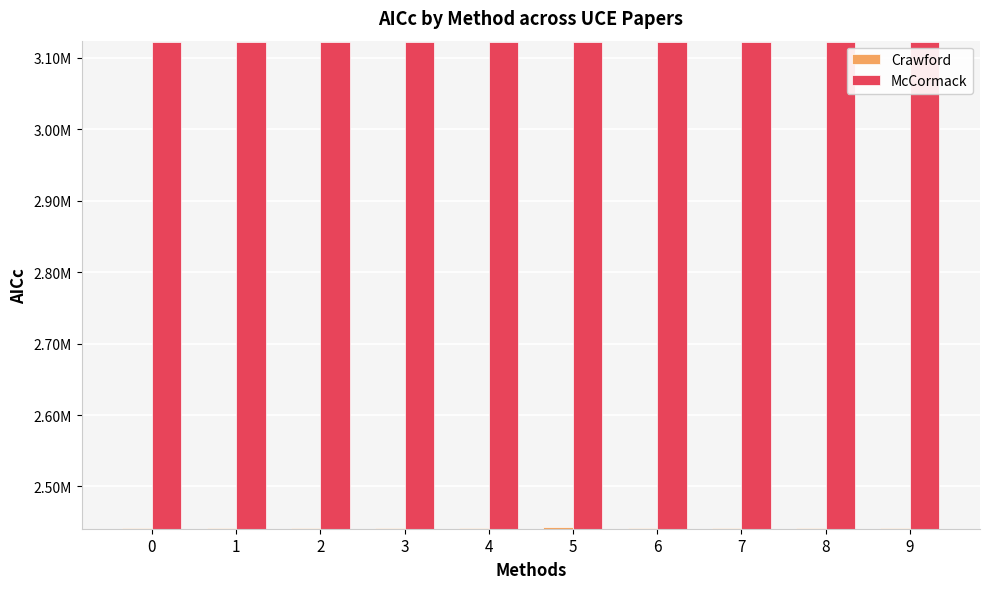

What is the difference between the maximum and minimum values in the Crawford series?

795.7